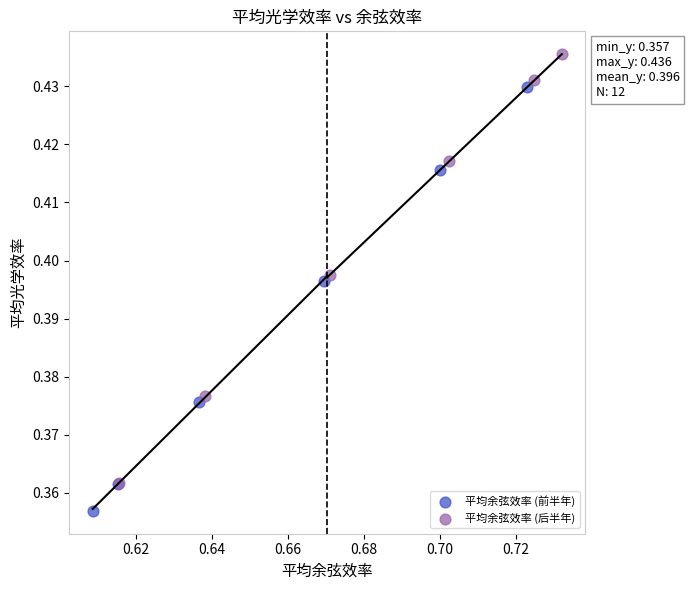

What are all the series names shown in the legend?

平均余弦效率 (前半年), 平均余弦效率 (后半年)